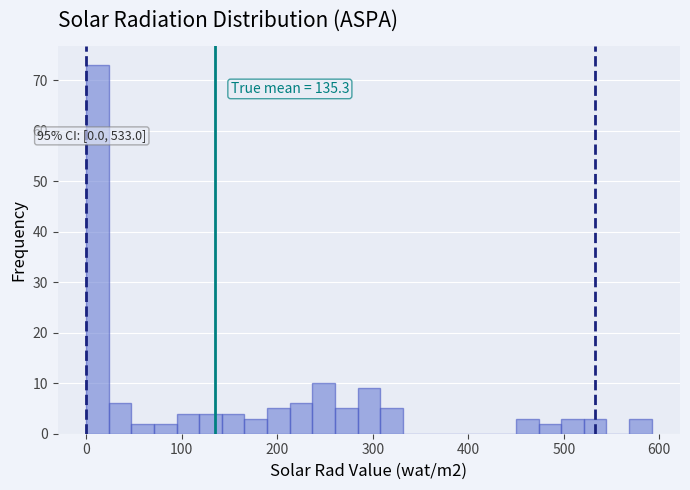

Around what value on the x-axis is the tallest bar? Give the approximate position of its centre, as read against the axis.

10